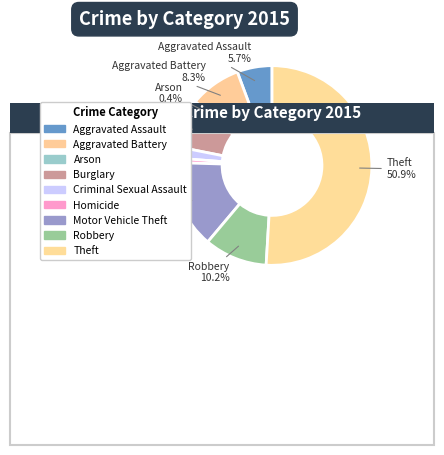

To the nearest percent, what is the average slice percentage?

11%